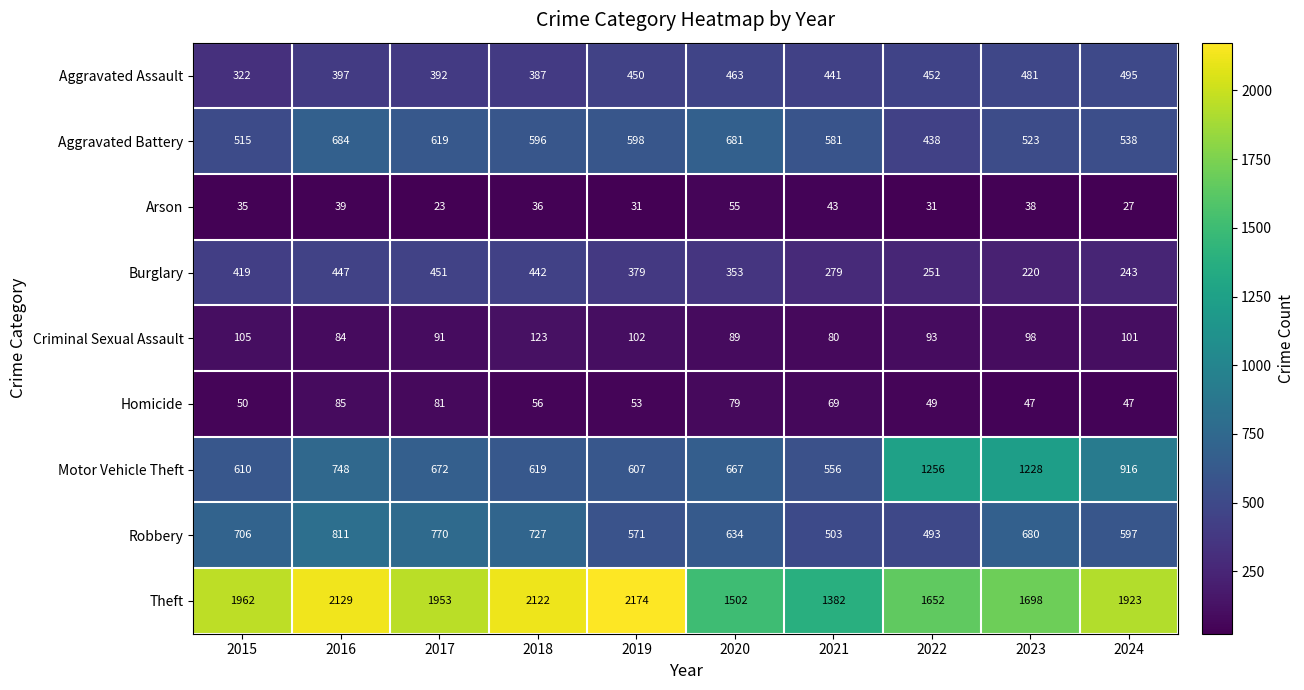

What is the sum of all Homicide values?

616